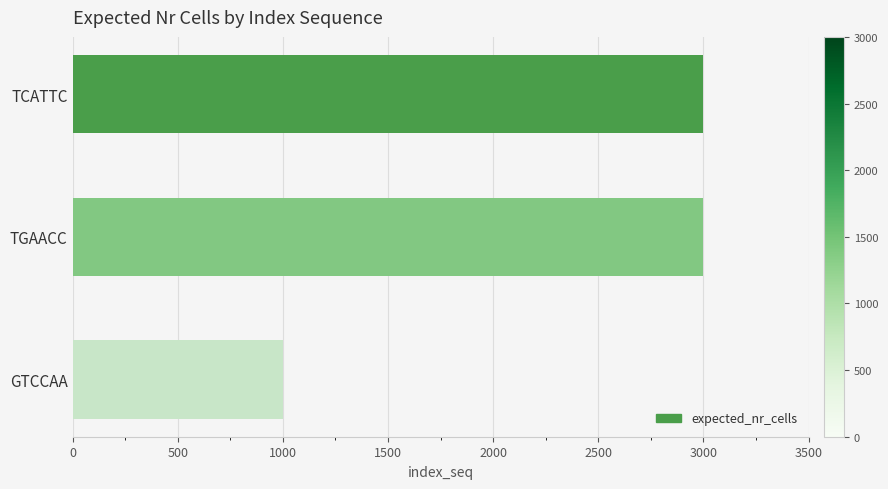

What is the sum of all values?

7000